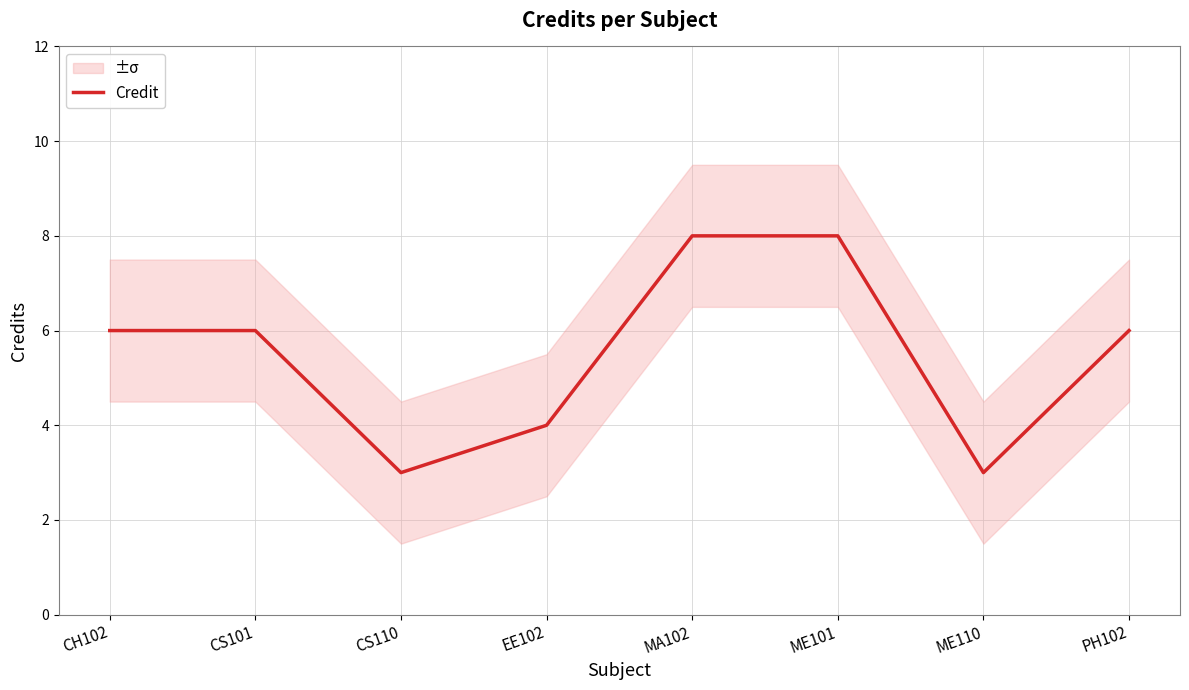

How many values are below 6?

3